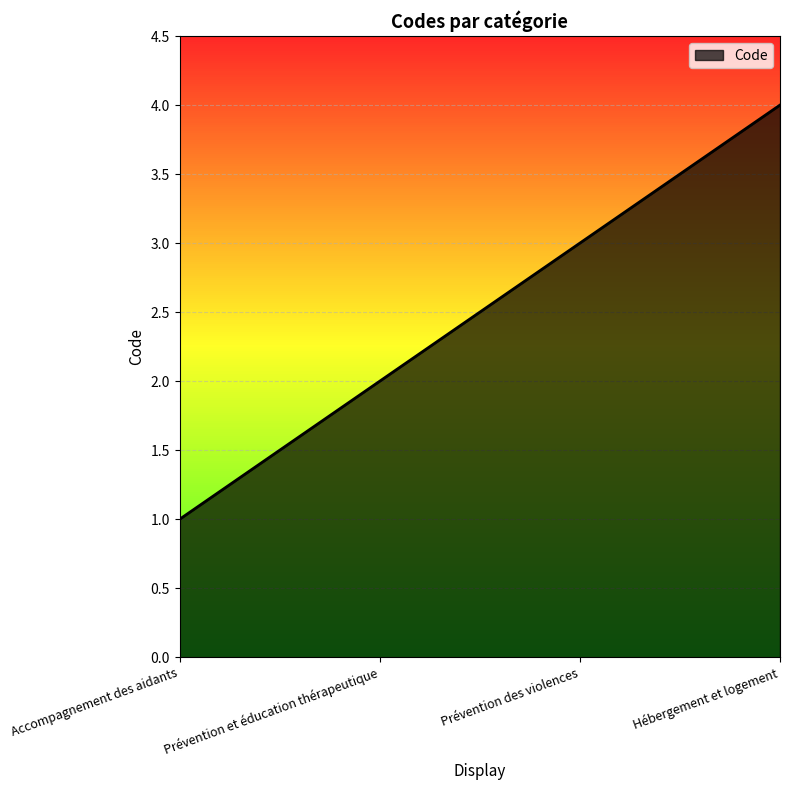

The value at Prévention et éducation thérapeutique is 2. True or false?

True